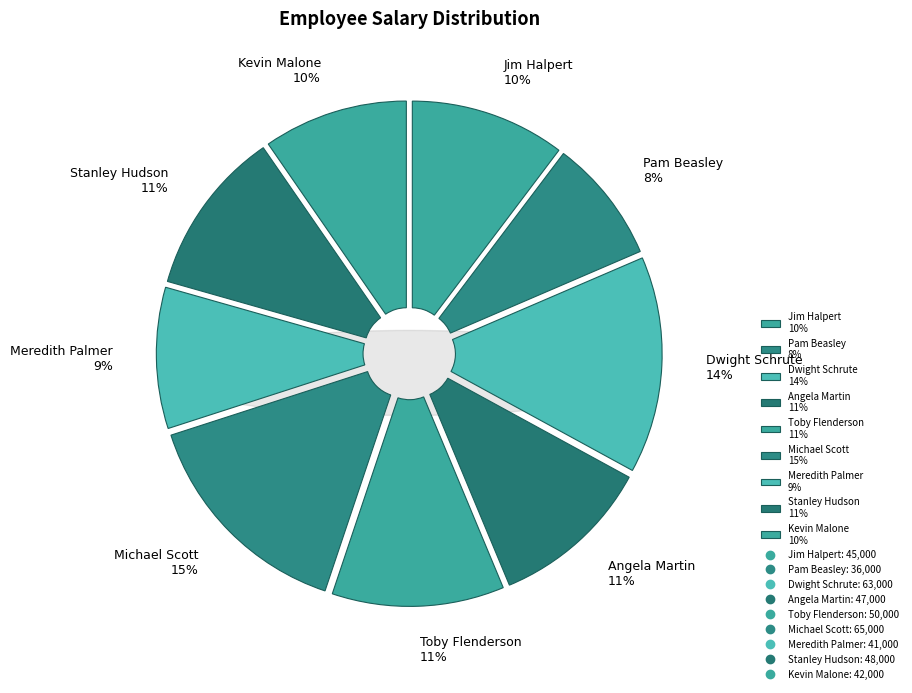

To the nearest percent, what portion does Kevin Malone represent?

10%